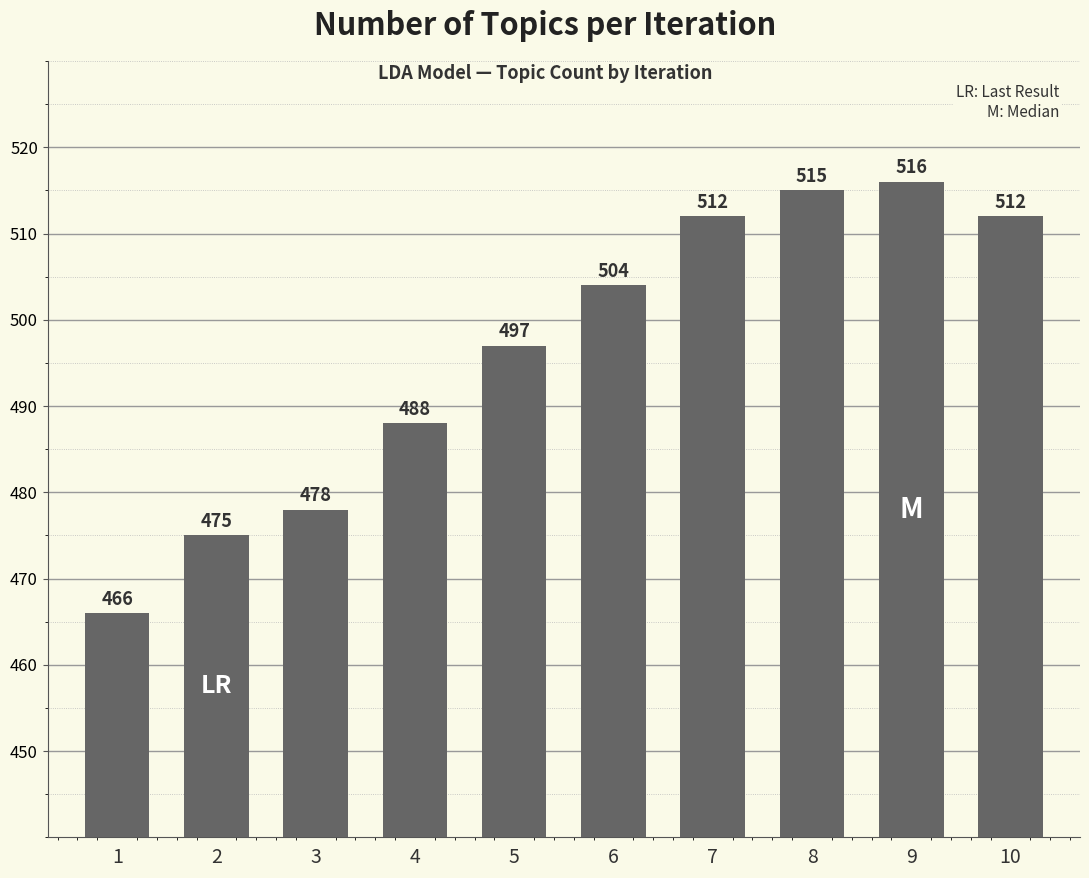

How many data points are less than 504?

5